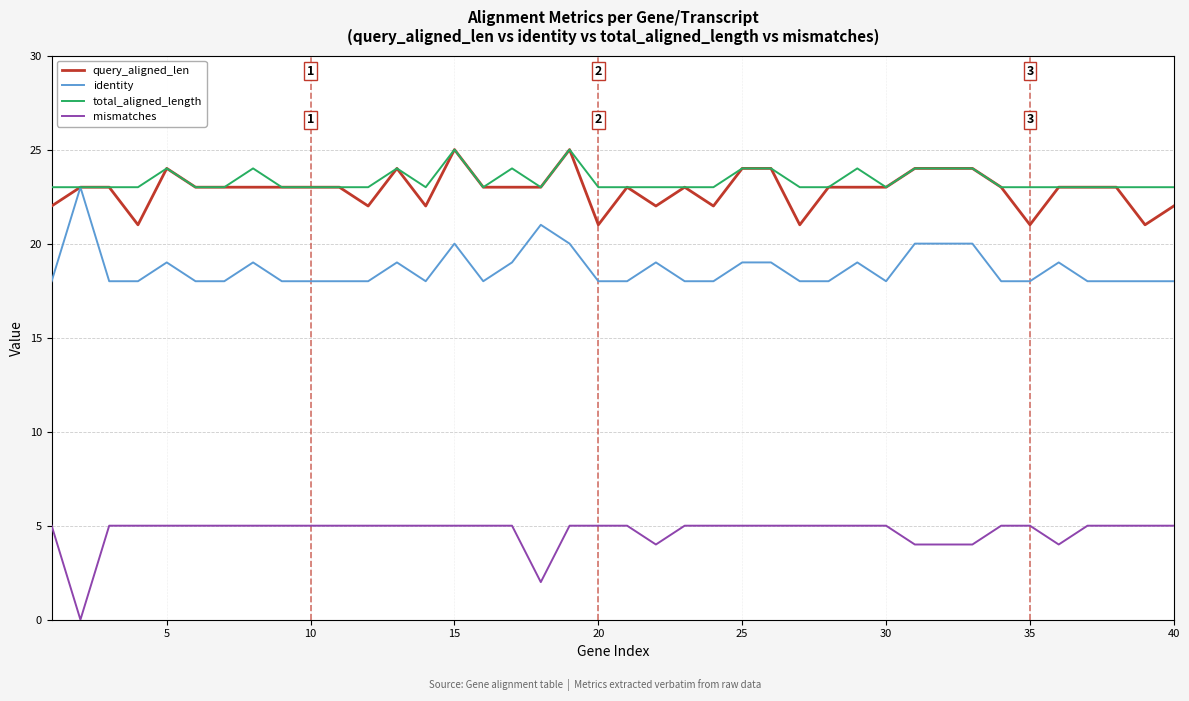

Reading left to right, extract all data points from this chart.

query_aligned_len: 22	23	23	21	24	23	23	23	23	23	23	22	24	22	25	23	23	23	25	21	23	22	23	22	24	24	21	23	23	23	24	24	24	23	21	23	23	23	21	22
identity: 18	23	18	18	19	18	18	19	18	18	18	18	19	18	20	18	19	21	20	18	18	19	18	18	19	19	18	18	19	18	20	20	20	18	18	19	18	18	18	18
total_aligned_length: 23	23	23	23	24	23	23	24	23	23	23	23	24	23	25	23	24	23	25	23	23	23	23	23	24	24	23	23	24	23	24	24	24	23	23	23	23	23	23	23
mismatches: 5	0	5	5	5	5	5	5	5	5	5	5	5	5	5	5	5	2	5	5	5	4	5	5	5	5	5	5	5	5	4	4	4	5	5	4	5	5	5	5